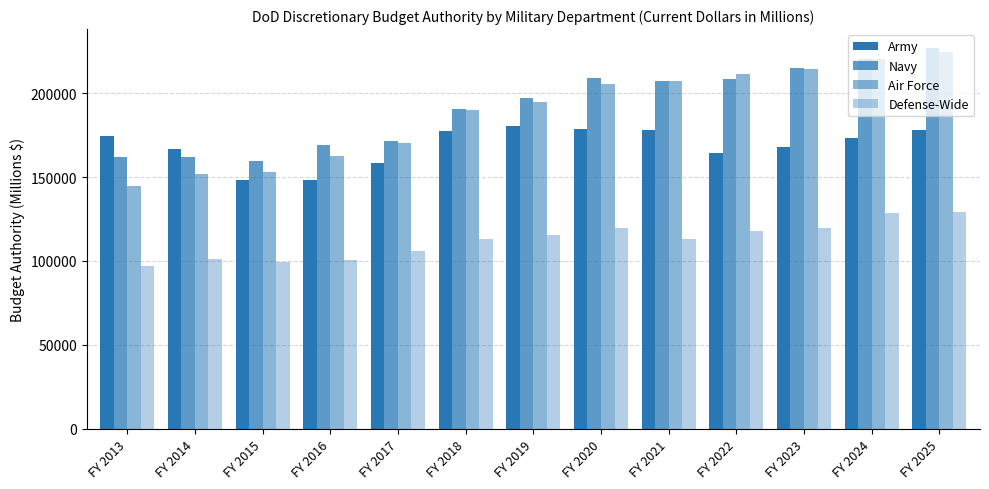

What is the value of the Air Force bar at the 7th from the left?

194759